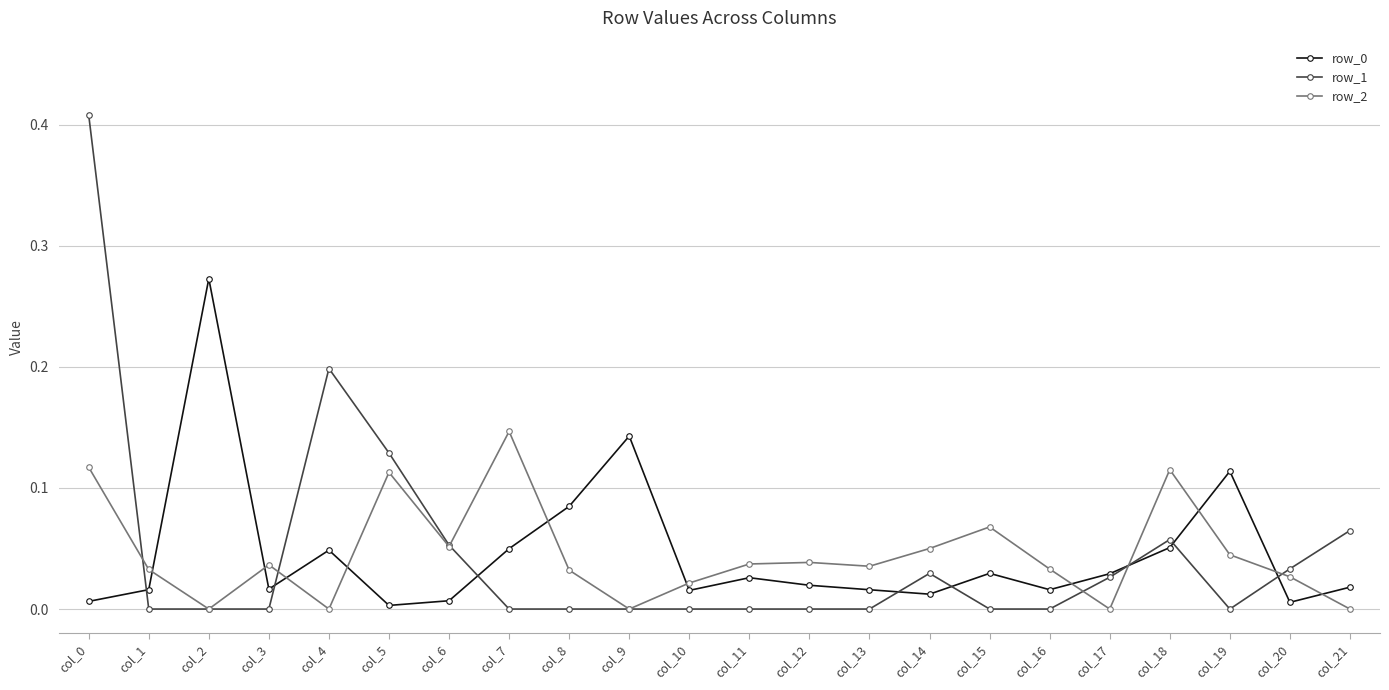

Which series has the widest spread of values?

row_1